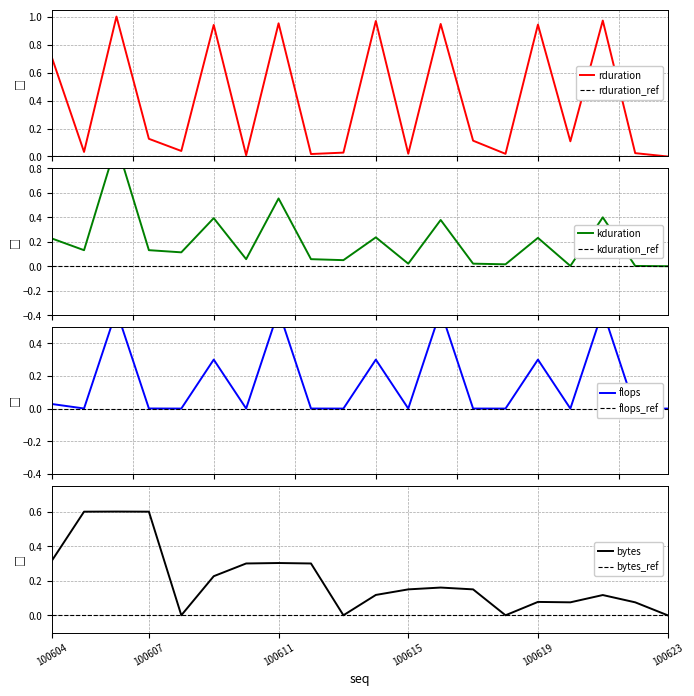

How many interior local valleys does the kduration series have?

7